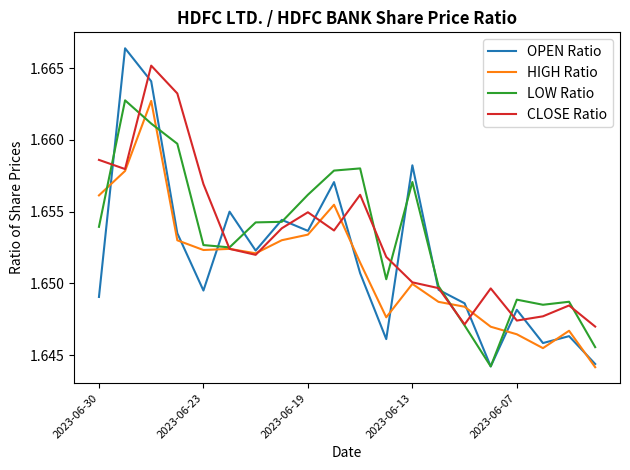

In CLOSE Ratio, how many points are lower than both neighbors (excluding endpoints)?

5